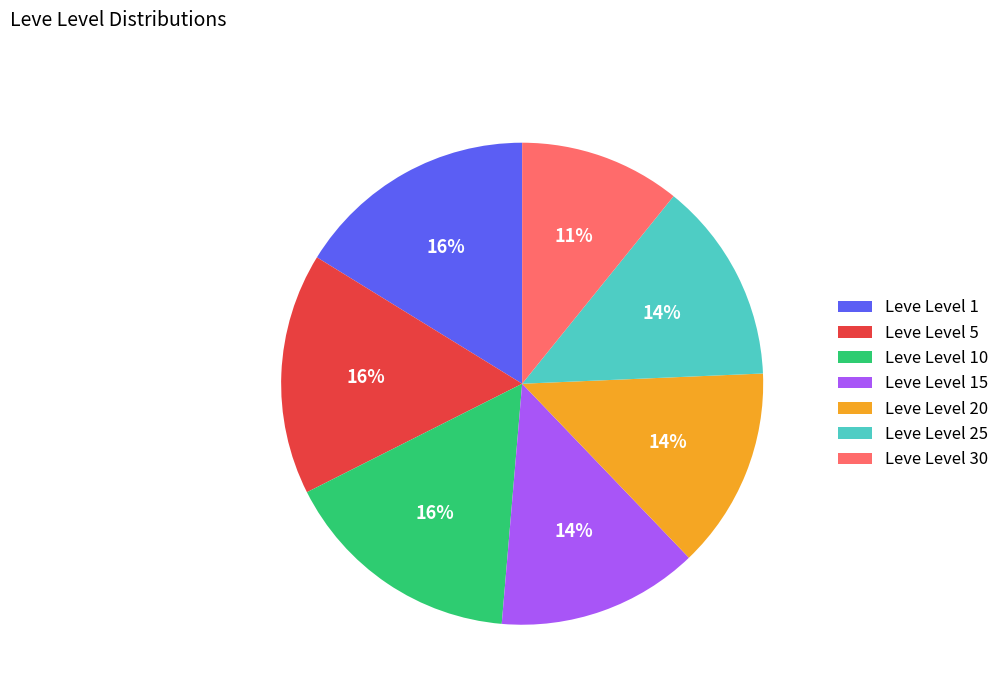

To the nearest percent, what percentage of the pie is Leve Level 20?

14%